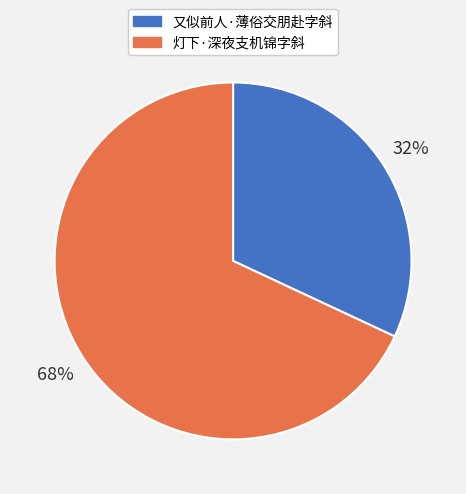

Between 灯下·深夜支机锦字斜 and 又似前人·薄俗交朋赴字斜, which is larger?

灯下·深夜支机锦字斜